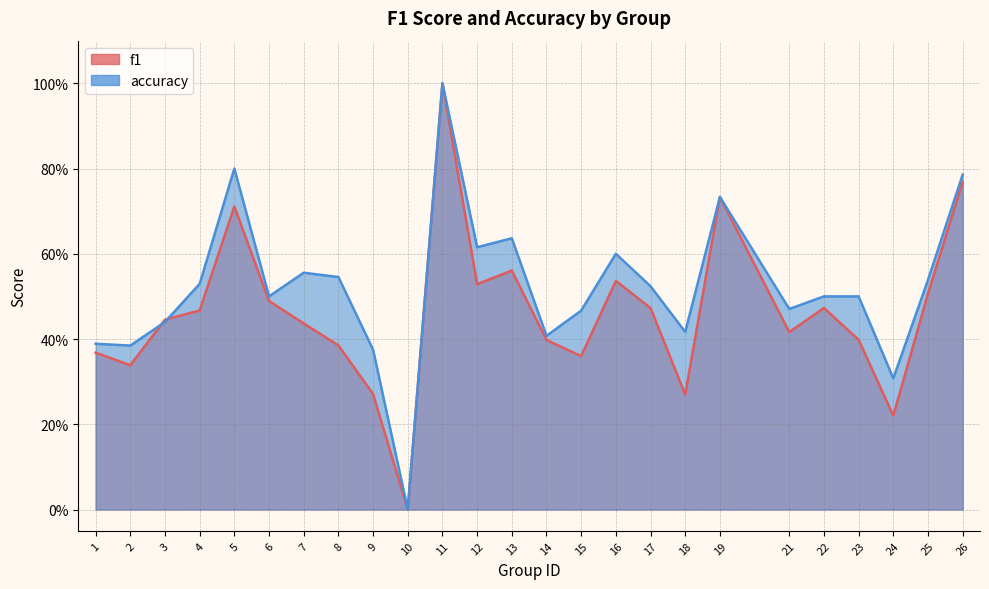

Rank the series at 3 from lowest to highest value.

accuracy, f1